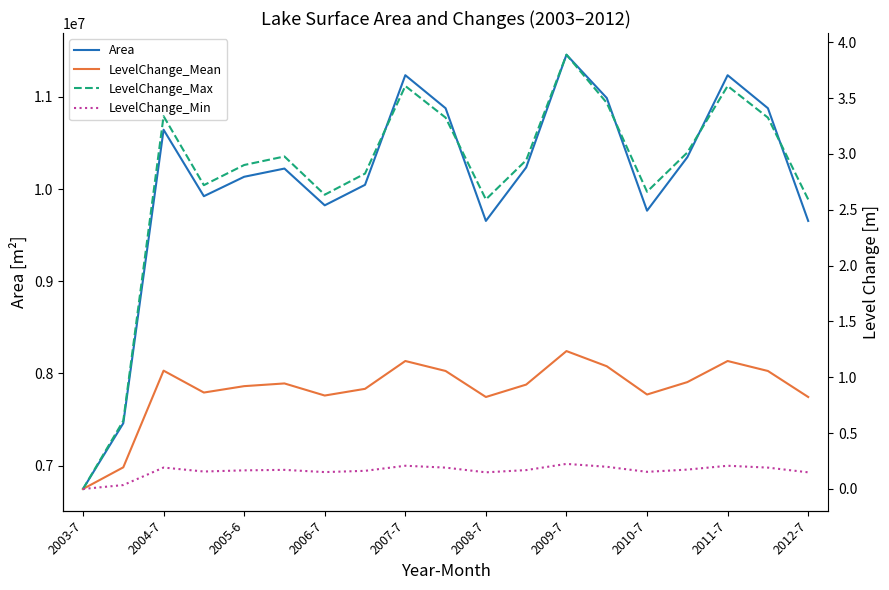

What is the label of the 1st point from the left?

2003-7